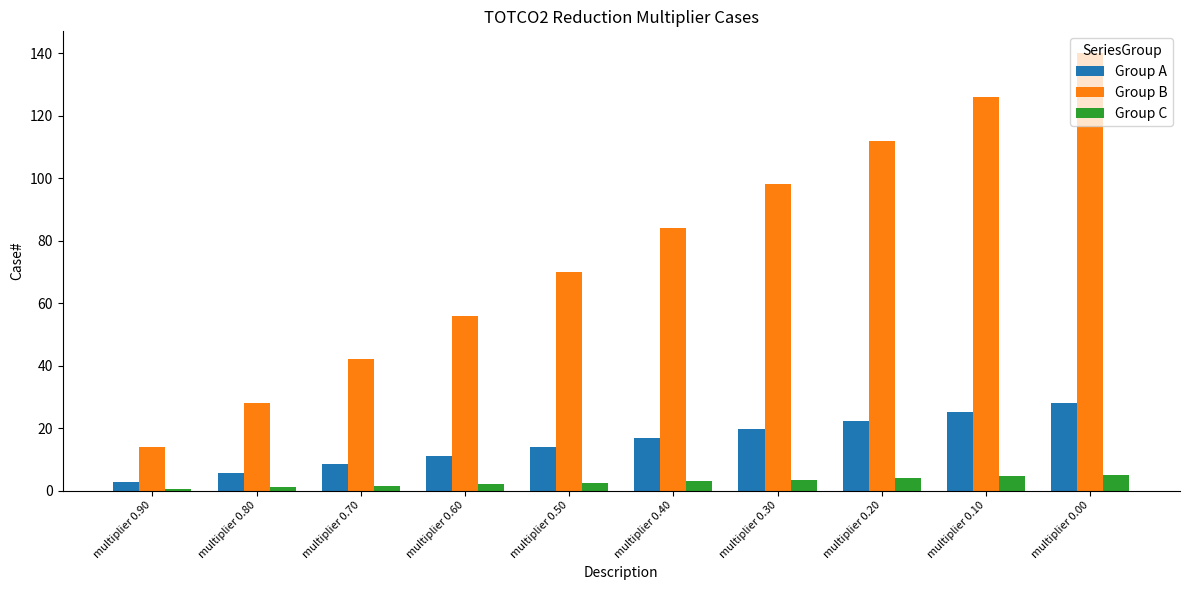

Is the value of Group B at multiplier 0.50 greater than the value of Group C at multiplier 0.70?

Yes